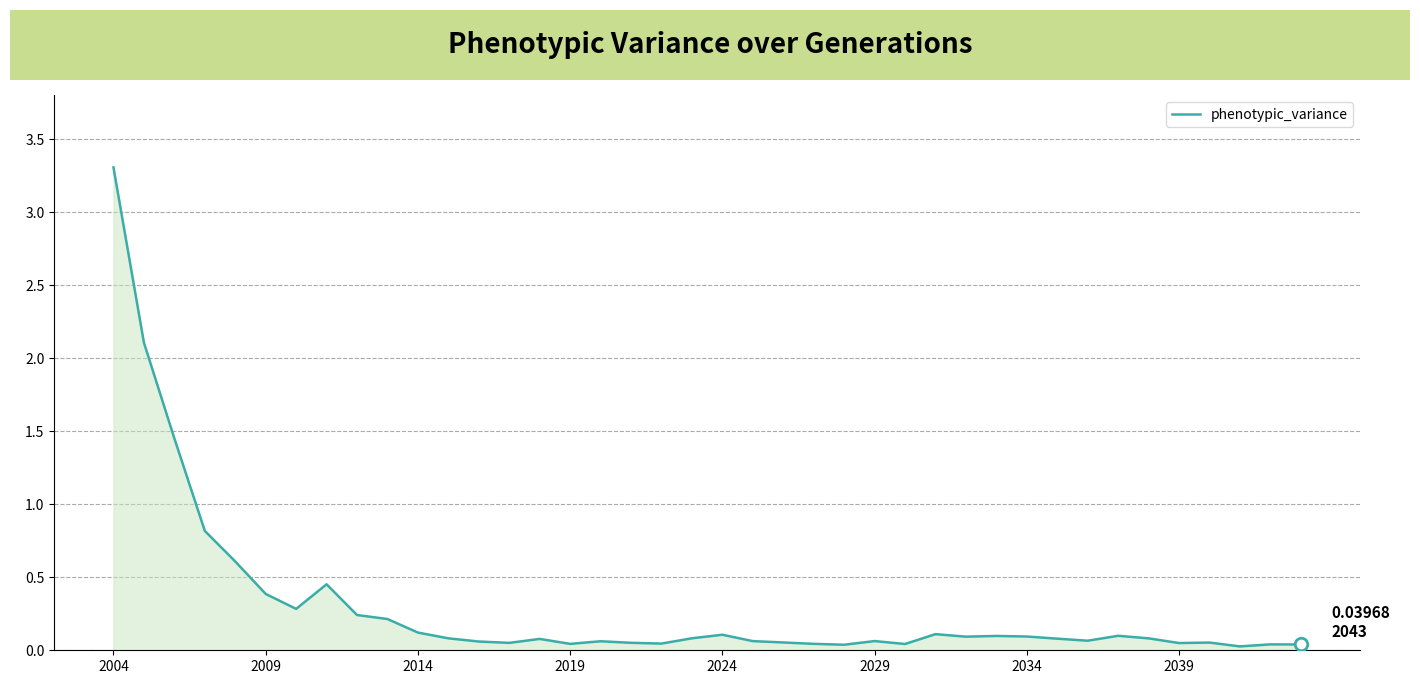

What is the maximum value shown in the chart?

3.3